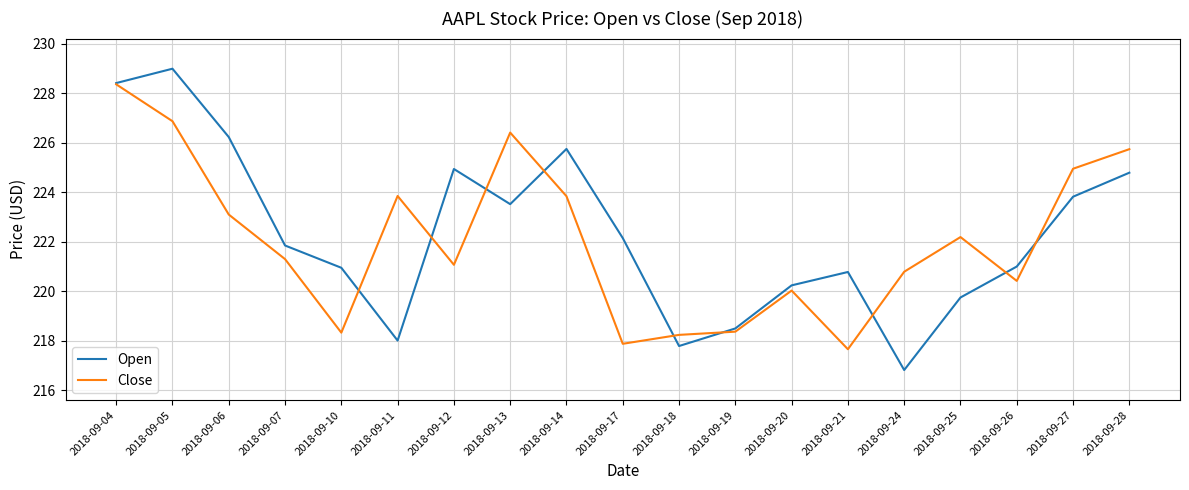

Where is the first local maximum for Close?

2018-09-11